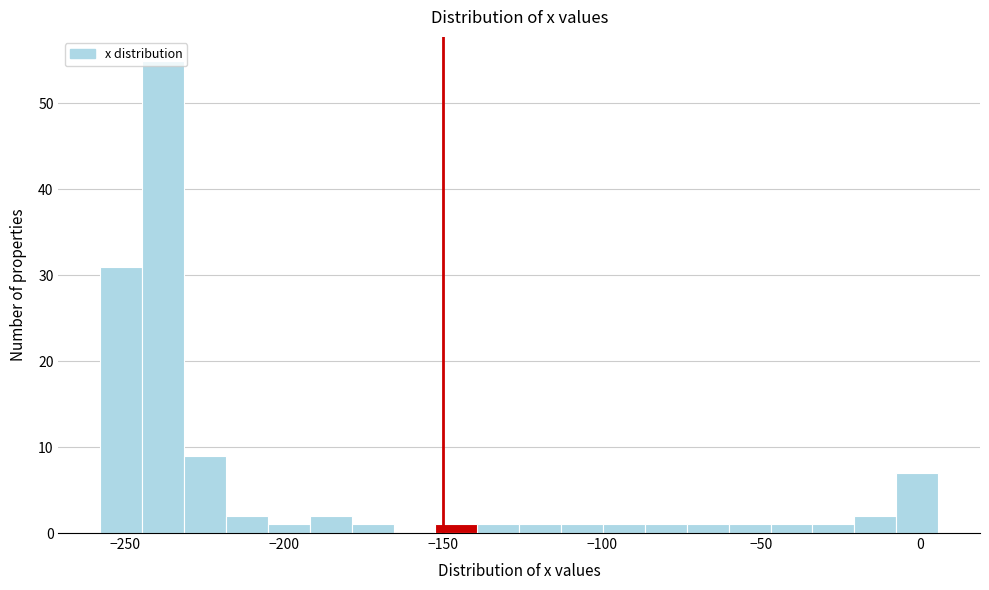

Around what value on the x-axis is the tallest bar? Give the approximate position of its centre, as read against the axis.

-240